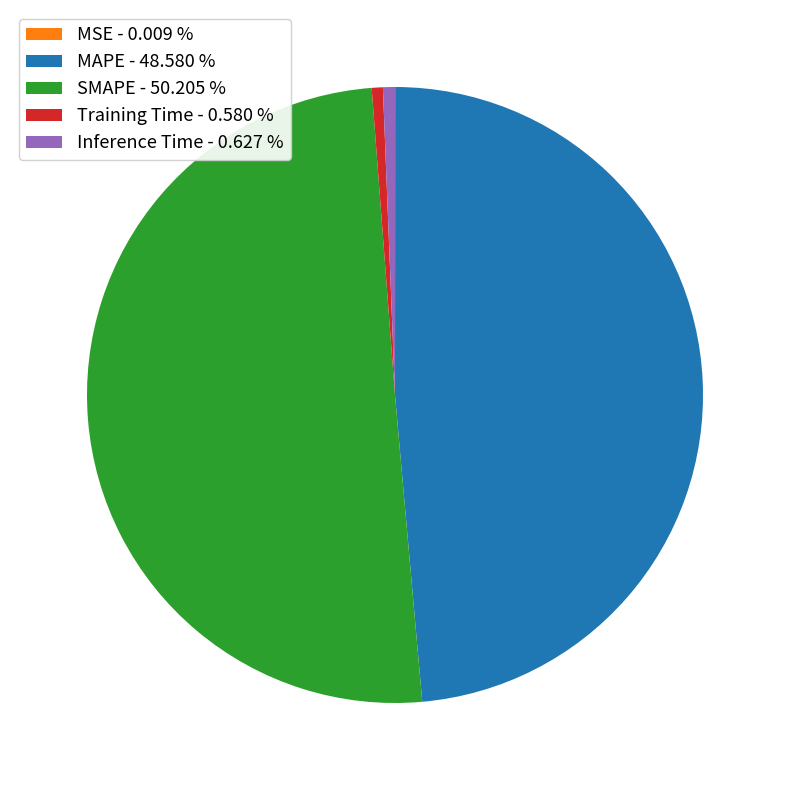

Do MAPE - 48.580 % and Inference Time - 0.627 % together represent more than half of the pie?

No